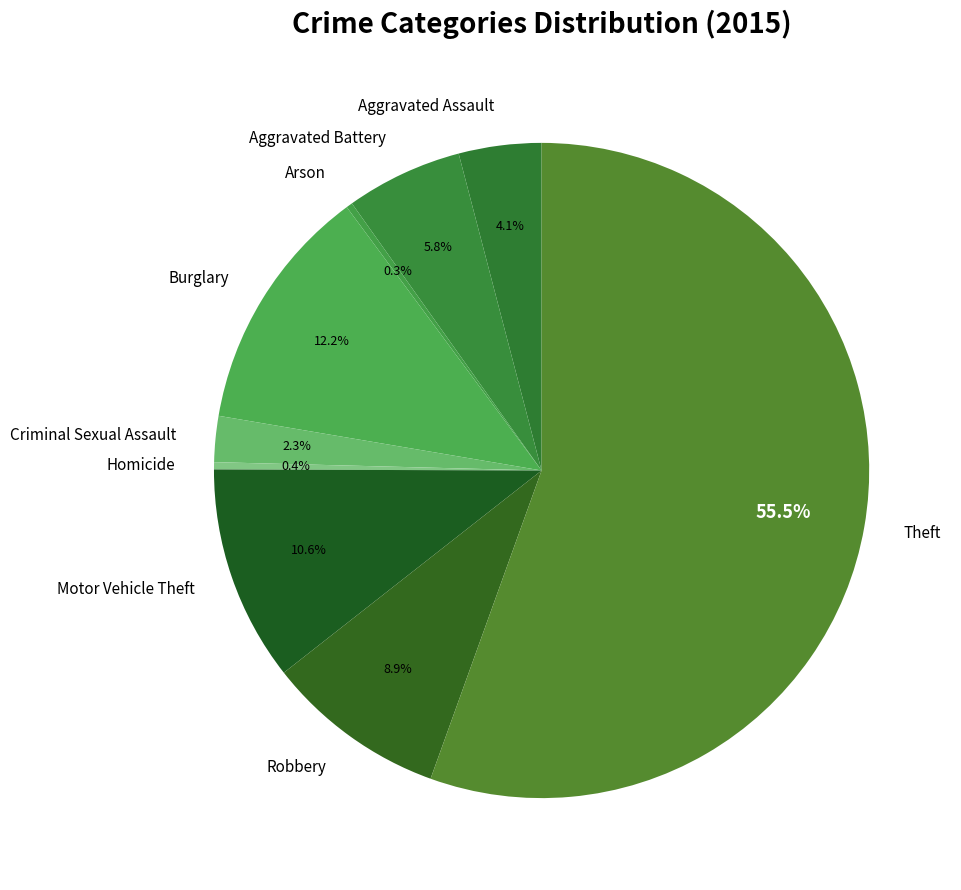

Is it true that Robbery is 1% of the pie?

False